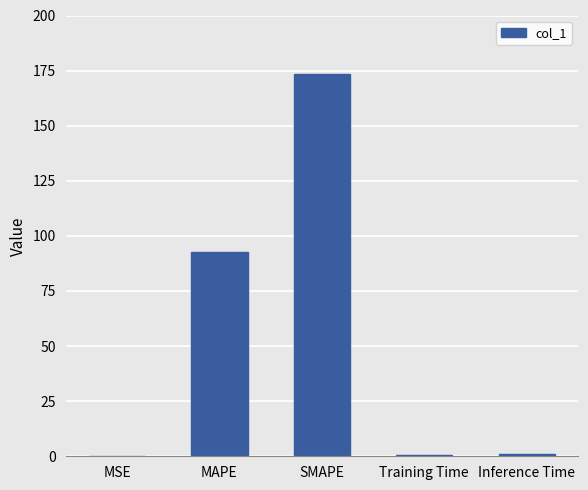

What is the maximum value shown in the chart?

173.4